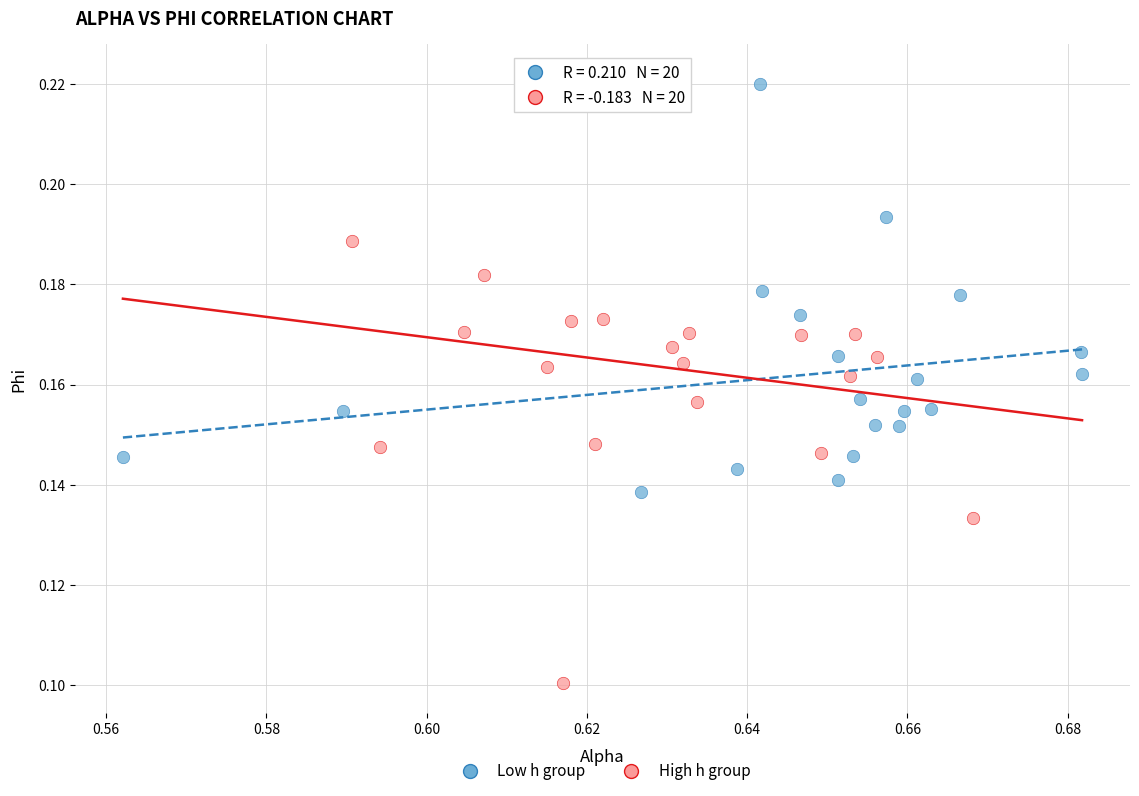

Which series contains the lowest Y value?

High h group